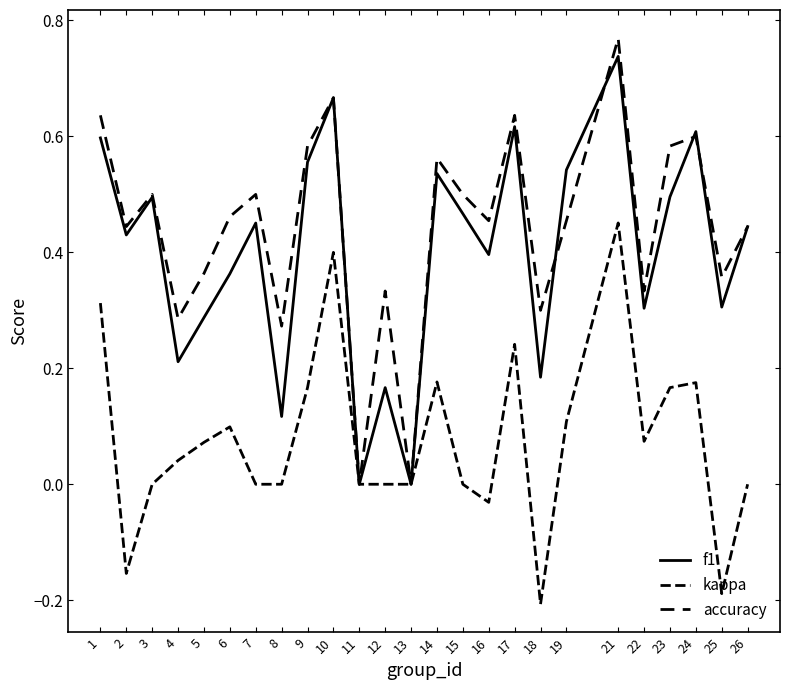

Does the chart have visible grid lines?

No